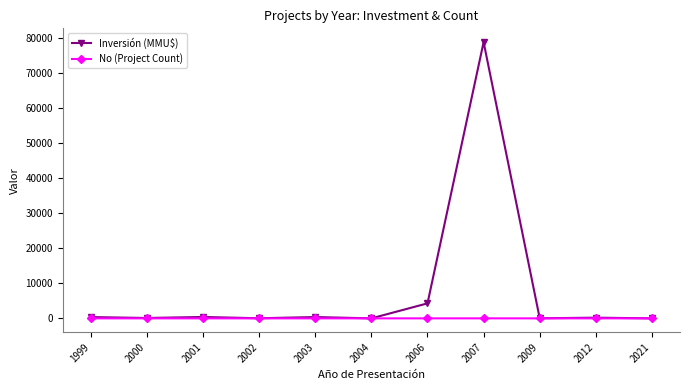

At which category is the sum across all series the highest?

2007